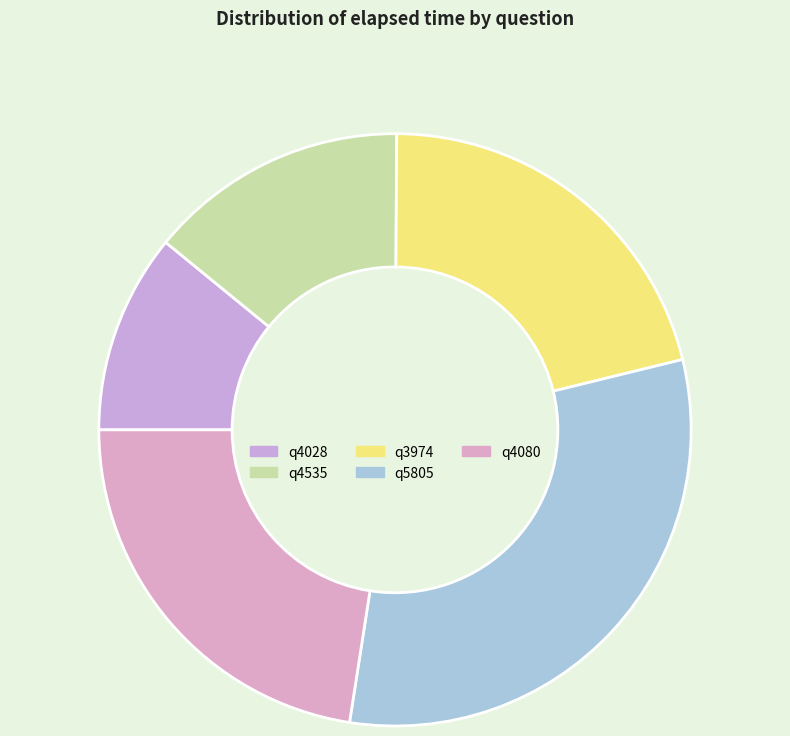

Rank the categories by value from highest to lowest.

q5805, q4080, q3974, q4535, q4028